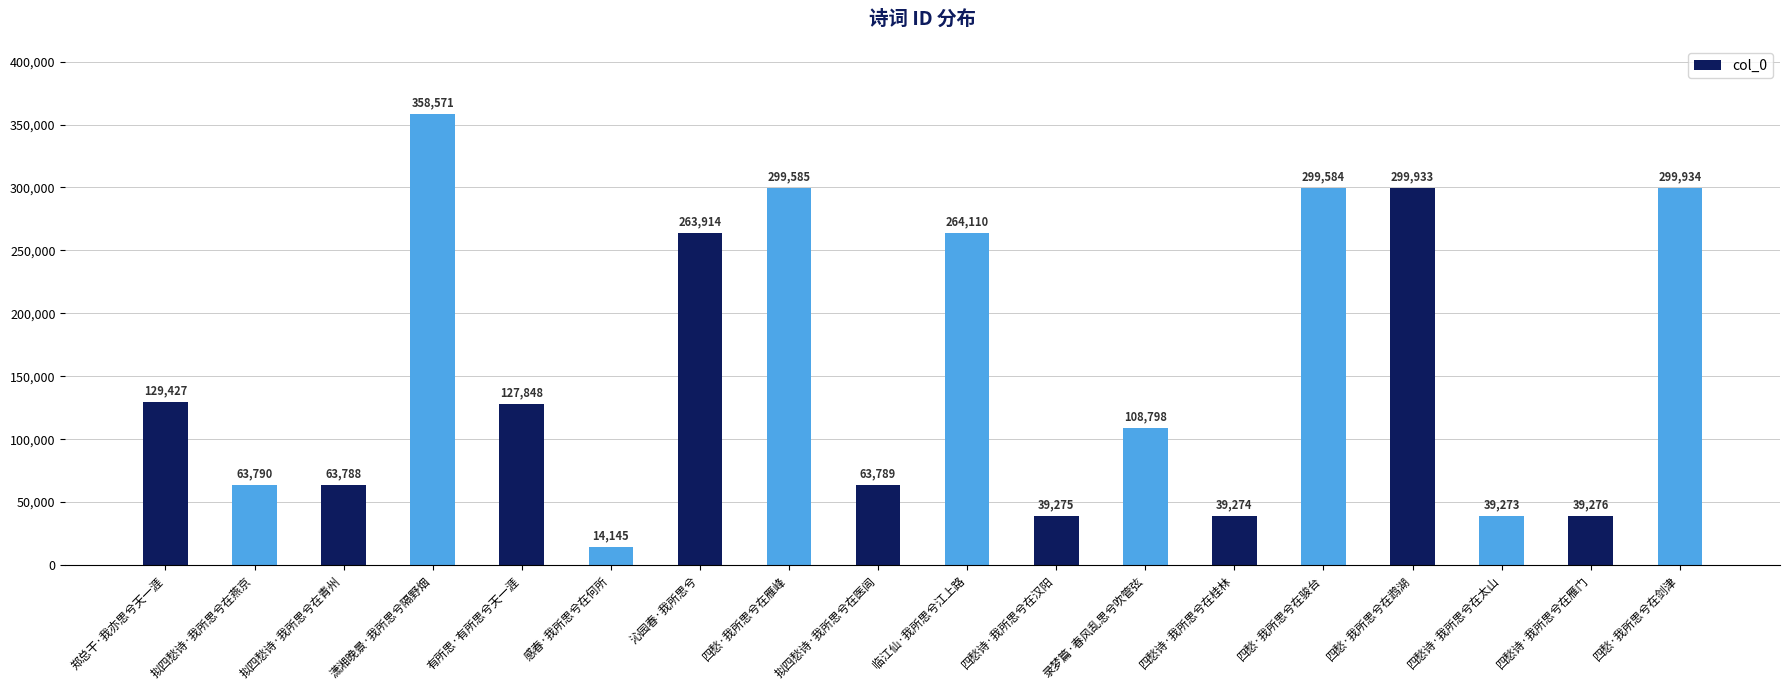

True or false: the data shows 108798 at 录梦篇·春风乱思兮吹管弦.

True